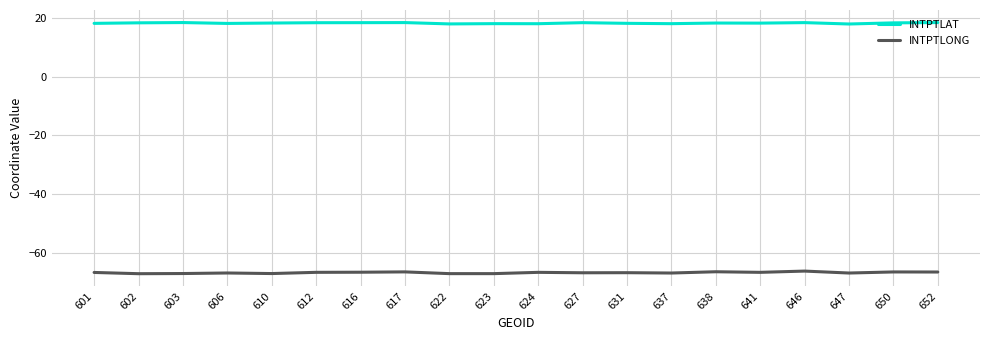

At 603, list the series in order from largest to smallest.

INTPTLAT, INTPTLONG